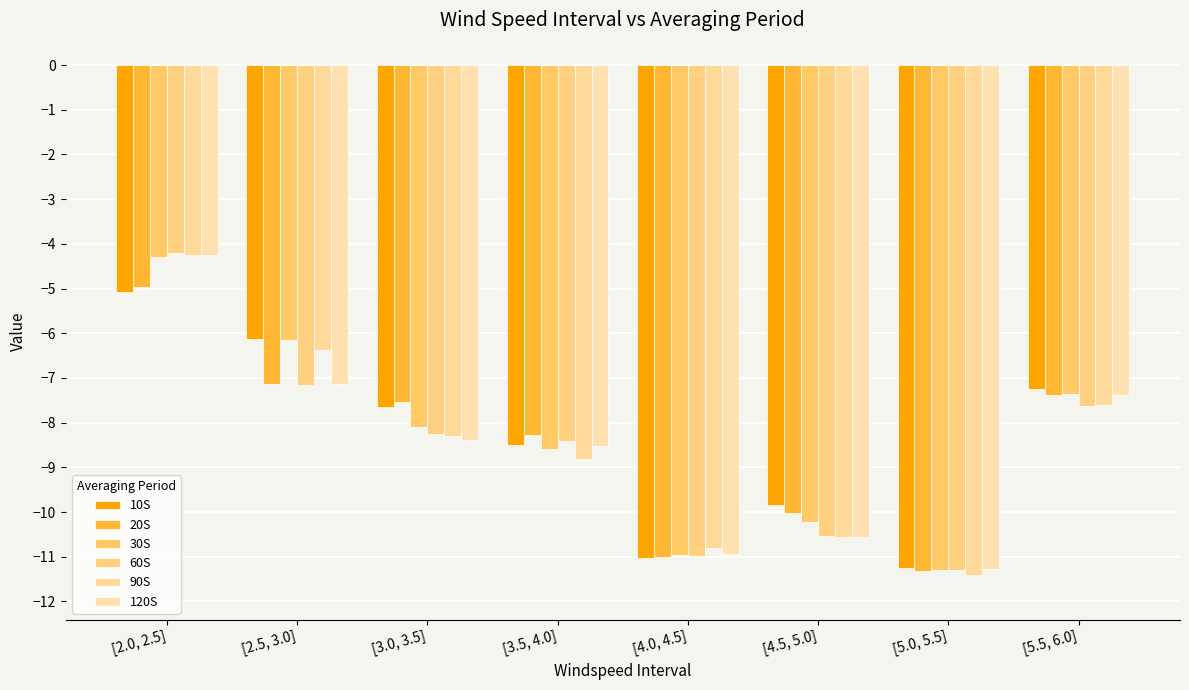

At which category is the sum across all series the highest?

[2.0, 2.5]